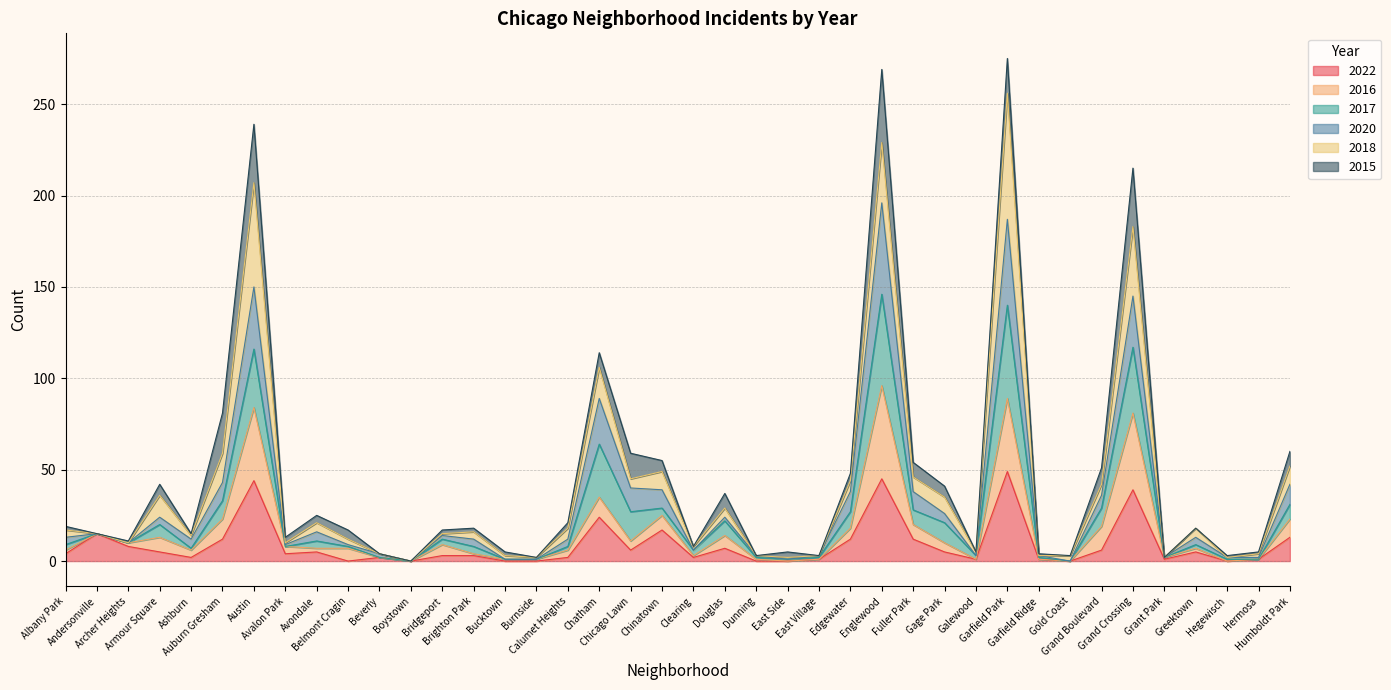

Count the number of categories in the chart.

40